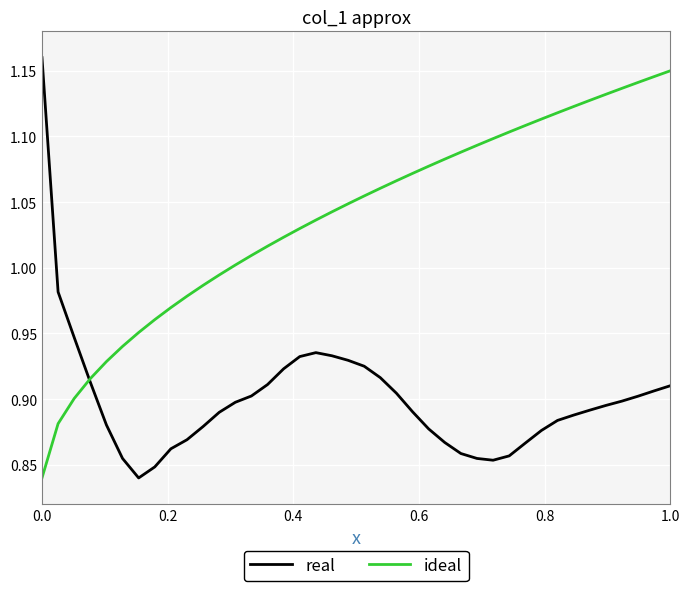

Does the chart have visible grid lines?

Yes